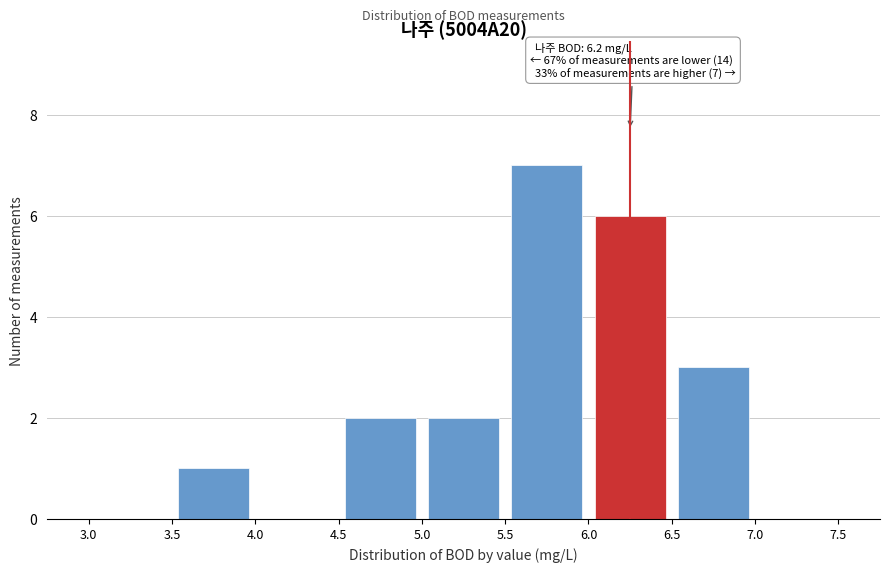

Which range on the x-axis has the tallest bar?

5.5 to 6.0